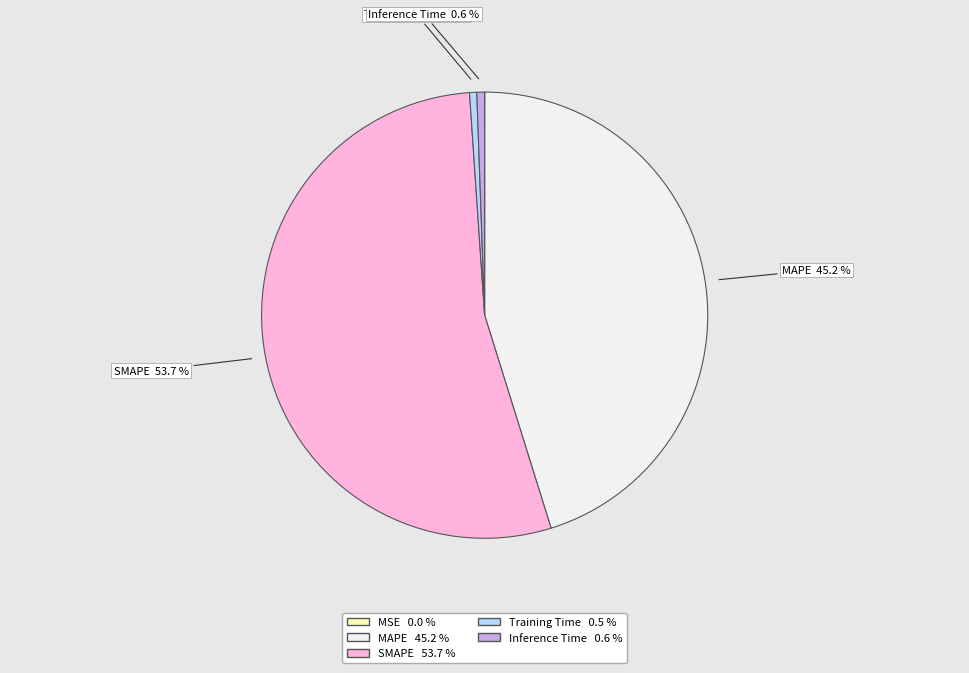

Is there any slice that represents more than half of the pie?

Yes